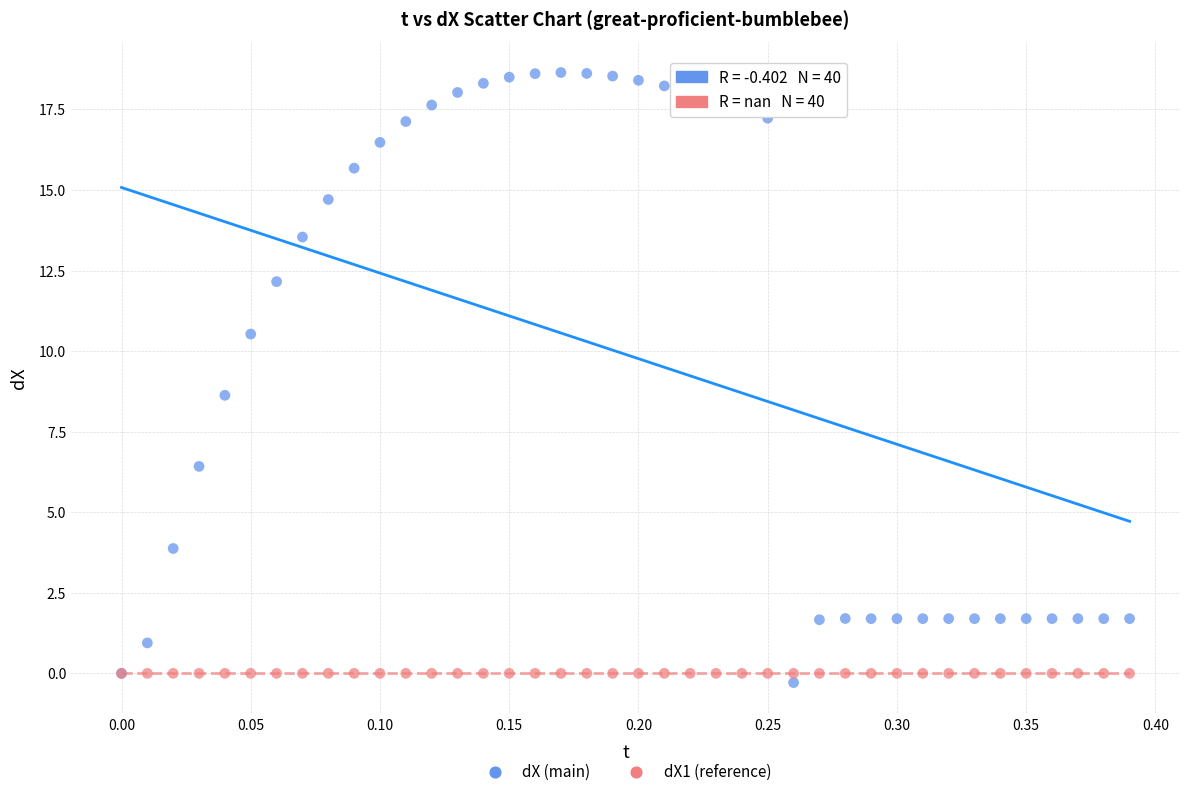

Across all series, what Y value is closest to 9?

8.6